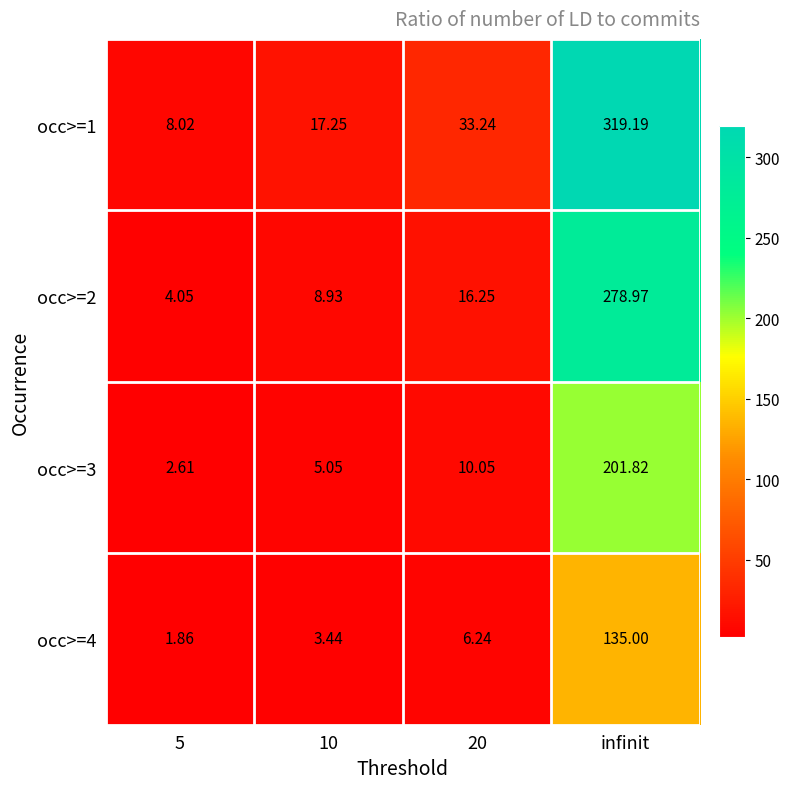

How many categories are shown in the chart?

4